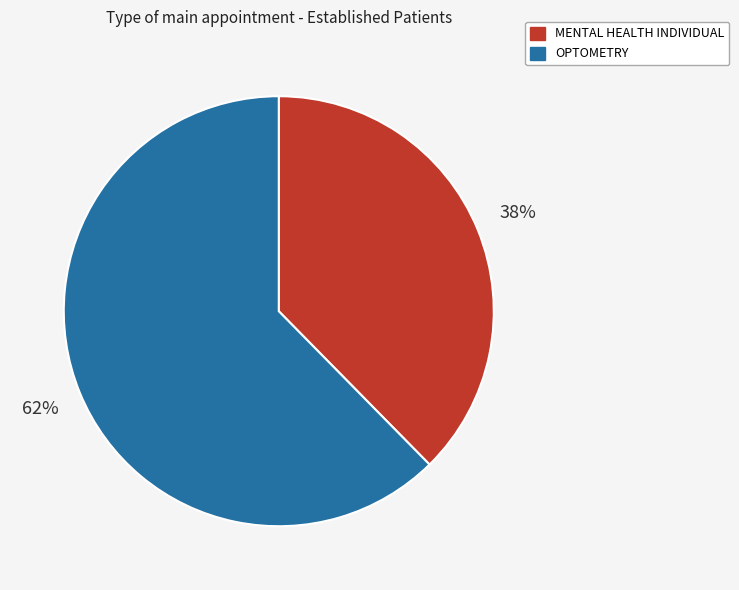

To the nearest percent, what percentage of the pie is MENTAL HEALTH INDIVIDUAL?

38%